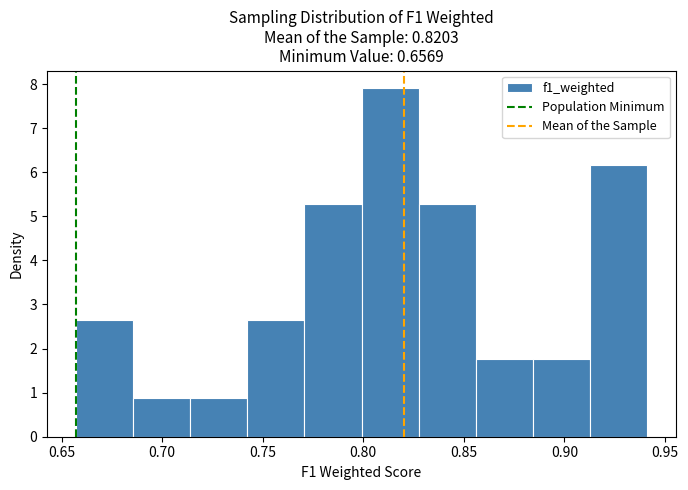

Reading left to right, transcribe this chart: for each bar, give the range it covers on the x-axis and its height. Neither the bar edges nor the heights are printed on the chart, so give them approximately, as read against the axes.

0.655 to 0.685: 2.6
0.685 to 0.715: 0.9
0.715 to 0.740: 0.9
0.740 to 0.770: 2.6
0.770 to 0.800: 5.3
0.800 to 0.830: 7.9
0.830 to 0.855: 5.3
0.855 to 0.885: 1.8
0.885 to 0.915: 1.8
0.915 to 0.940: 6.2